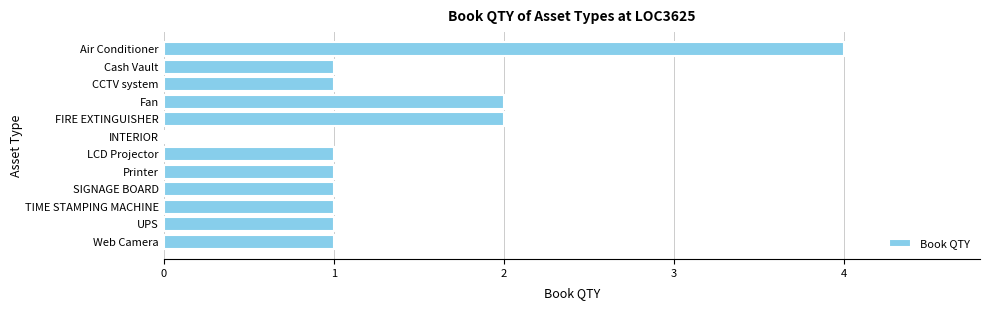

What is the average value?

1